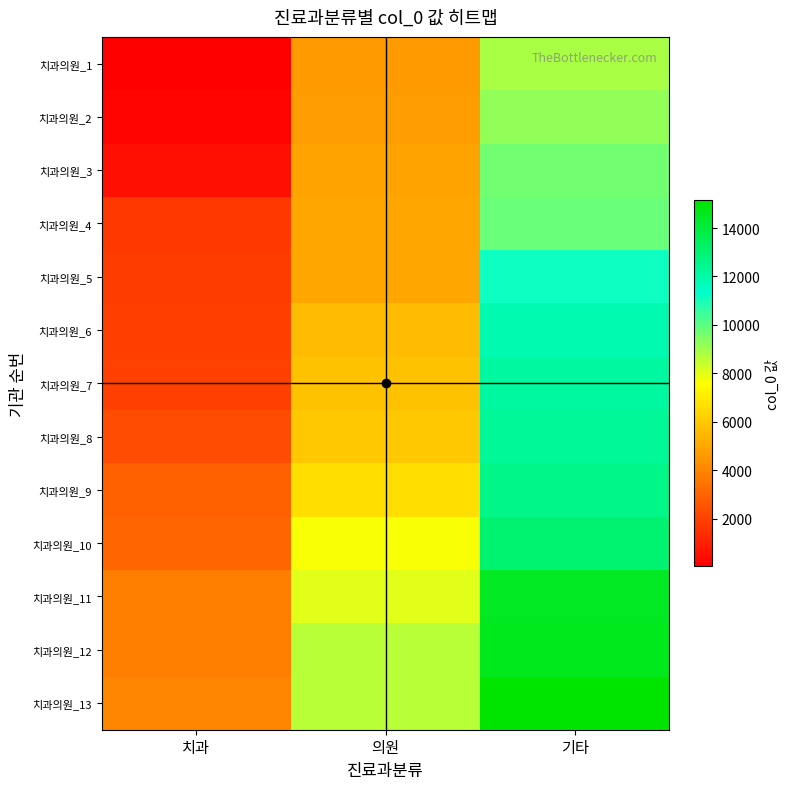

At which category is the sum across all series the highest?

기타